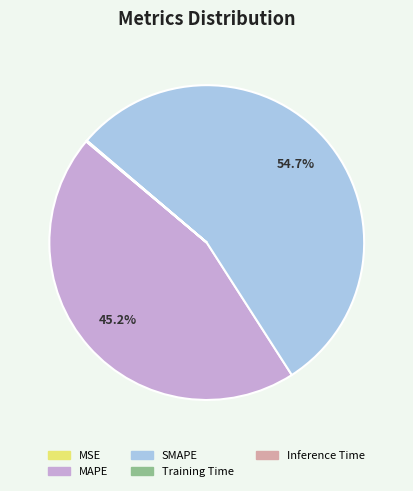

Which slice is the largest?

SMAPE